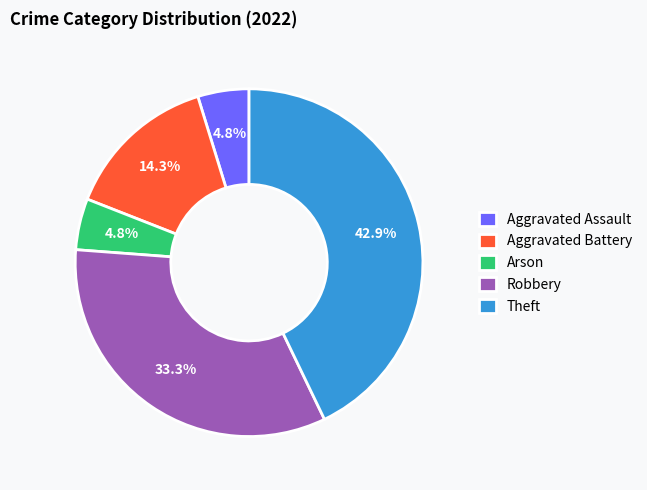

To the nearest percent, what percentage of the pie is Aggravated Assault?

5%